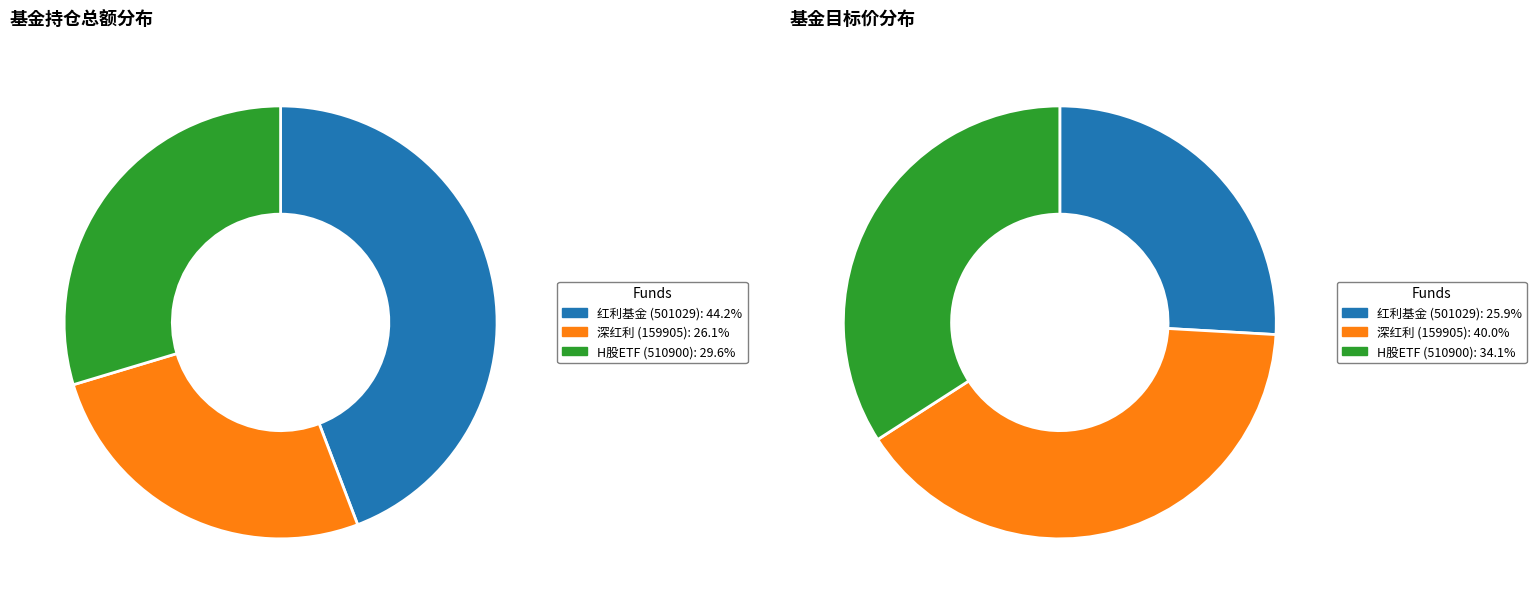

Rank the categories by value from lowest to highest.

深红利 (159905), H股ETF (510900), 红利基金 (501029)